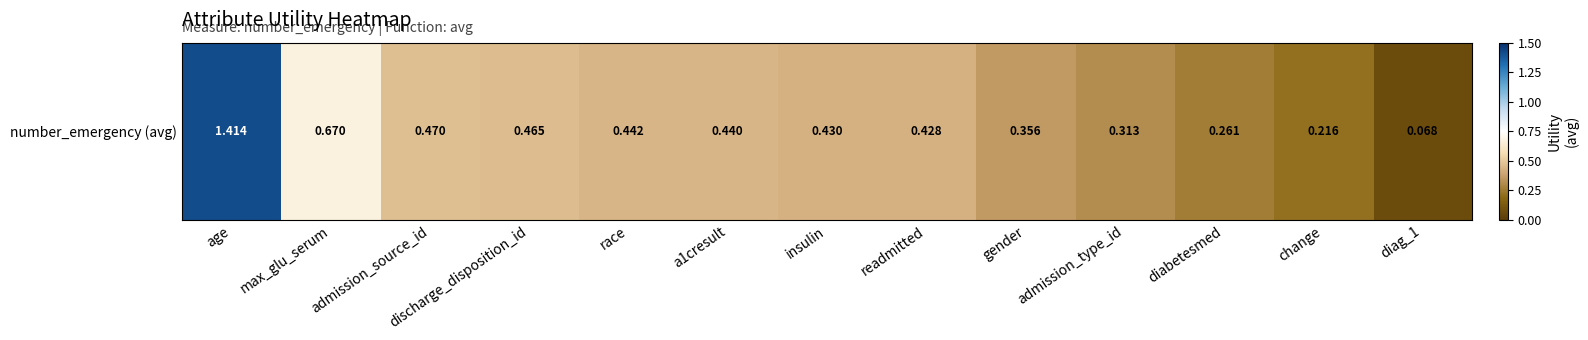

Which has a higher value, readmitted or discharge_disposition_id?

discharge_disposition_id